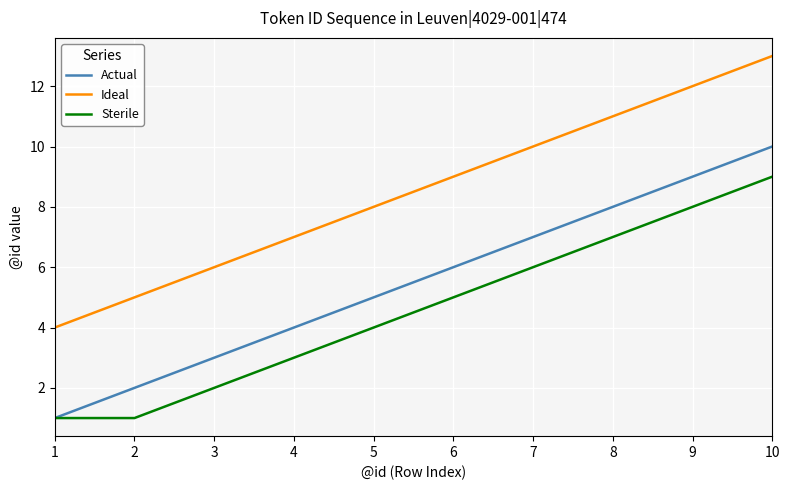

True or false: Sterile has more than 0 interior local peaks.

False